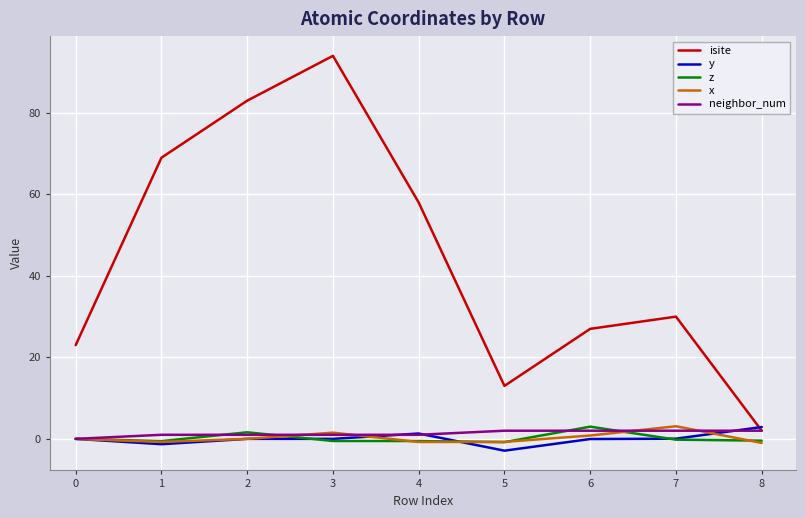

What is the sum of all neighbor_num values?

12.0